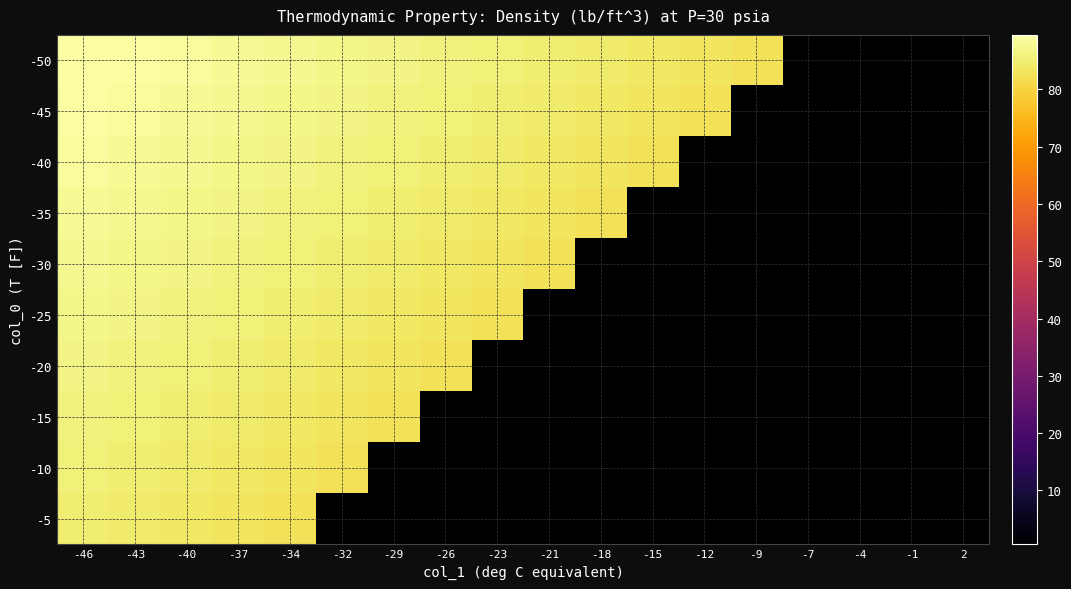

Which has a higher value, -32 or -37?

-37